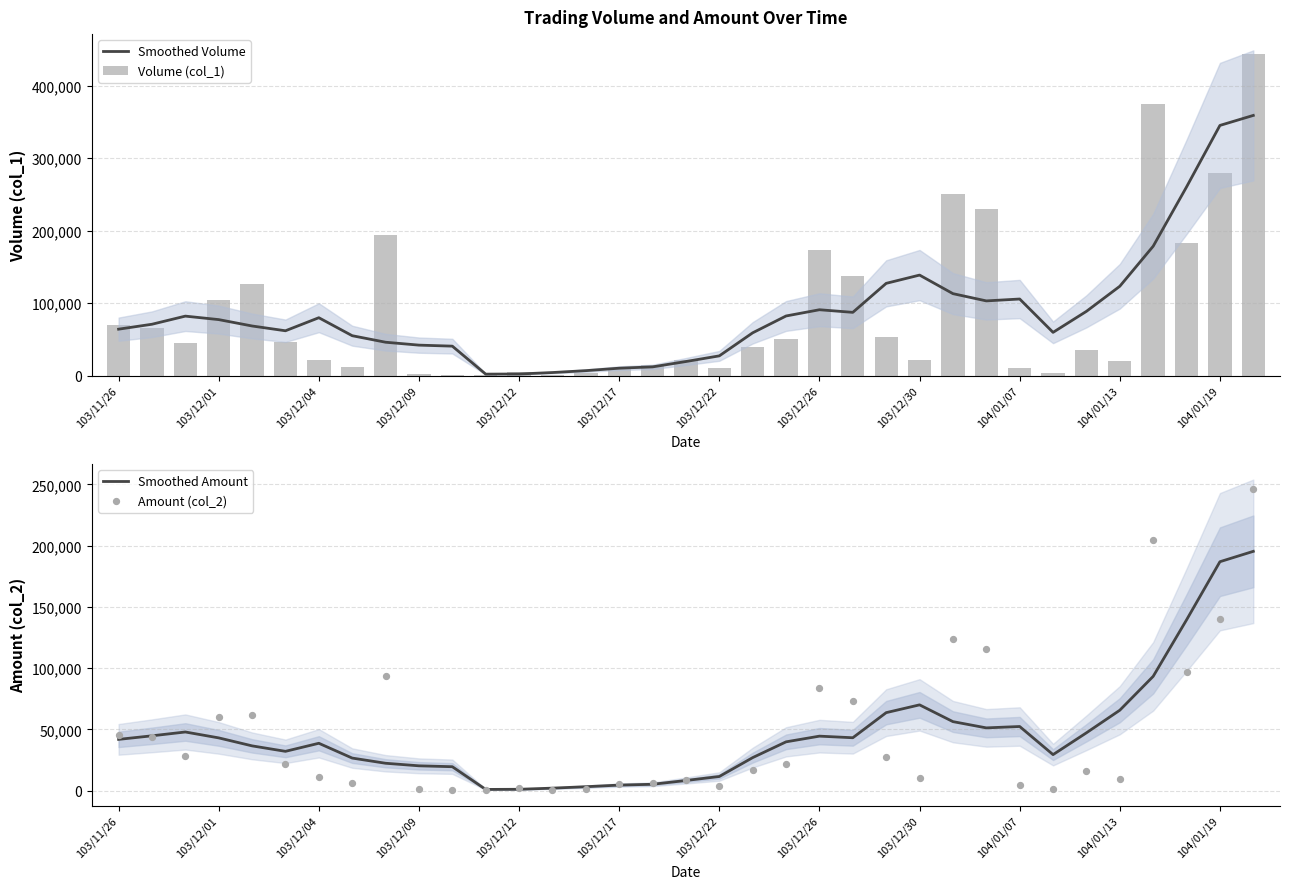

At which category is the sum across all series the highest?

34